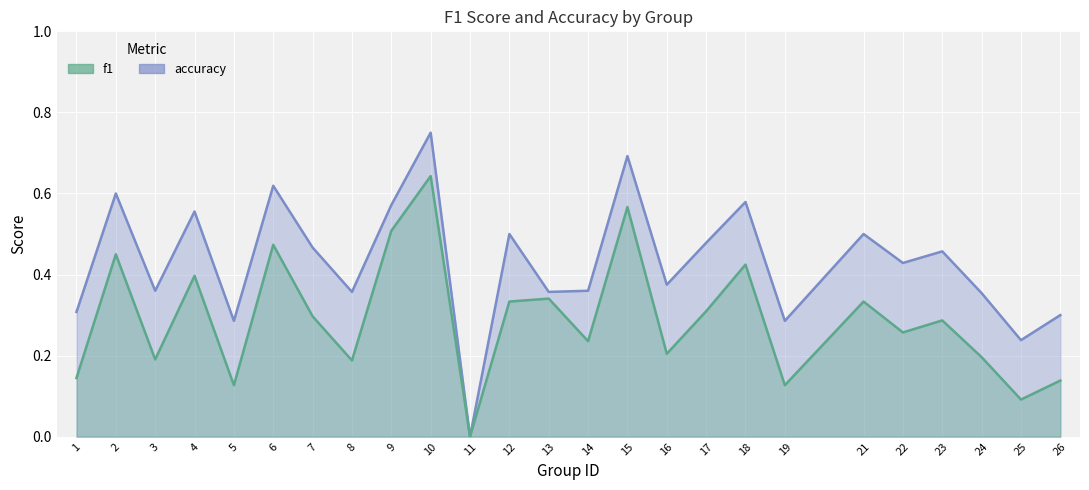

At which category does f1 reach its first local valley?

3